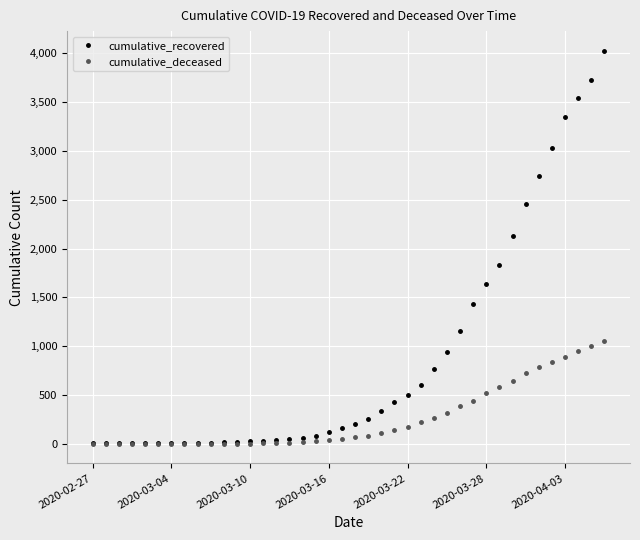

Rank the series by their average value, from lowest to highest.

cumulative_deceased, cumulative_recovered